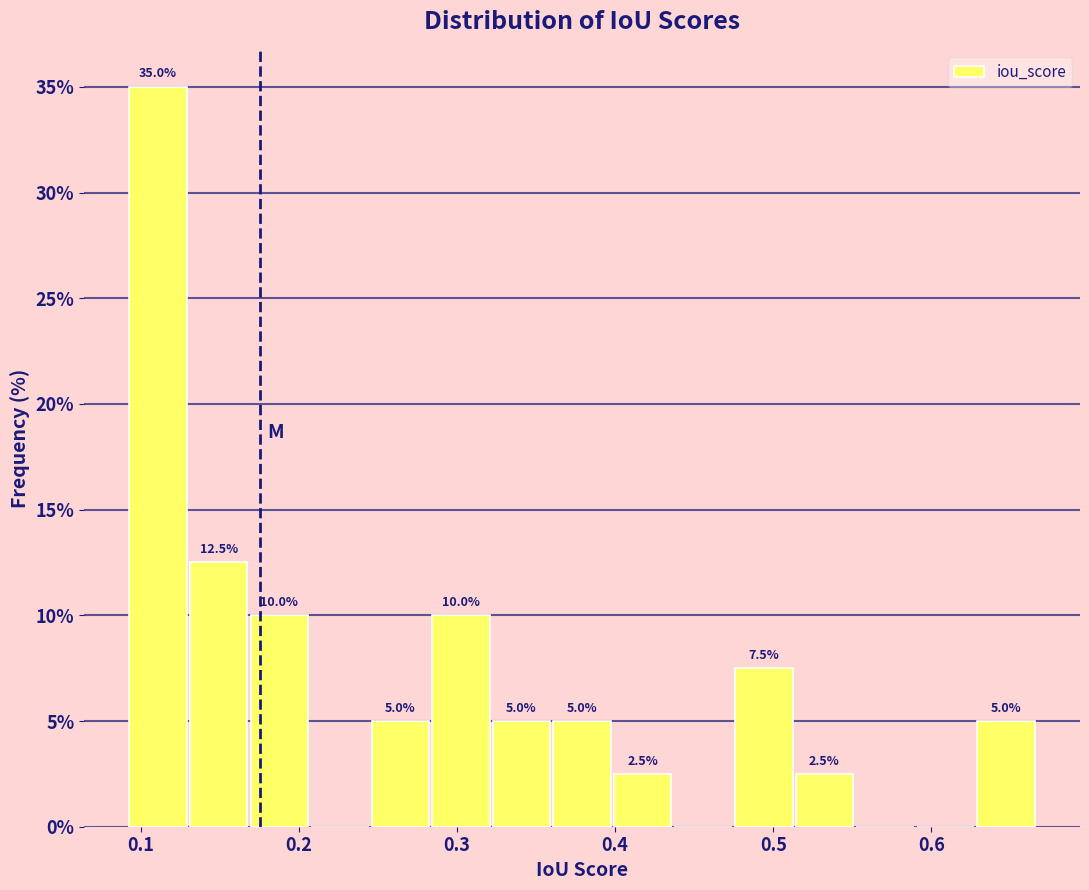

Around what value on the x-axis is the tallest bar? Give the approximate position of its centre, as read against the axis.

0.11